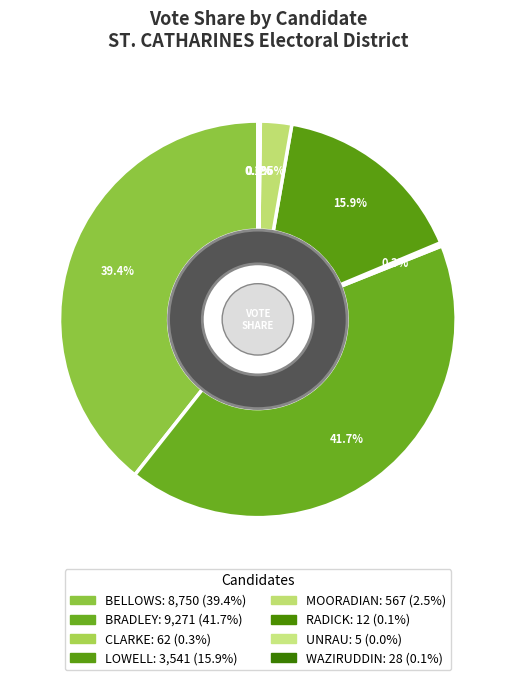

To the nearest percent, what is the difference between the largest and smallest slice percentages?

42%